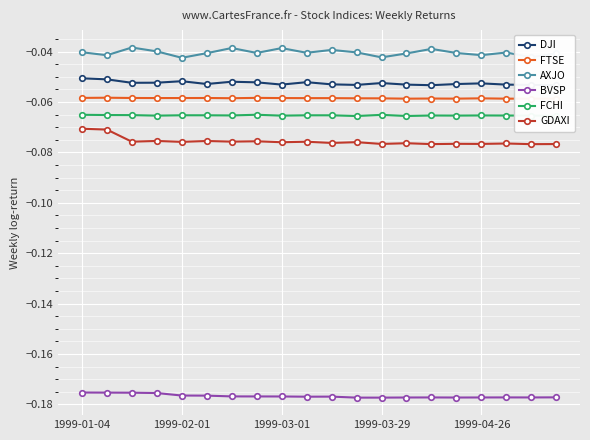

What is the sum of the AXJO values at 11 and 6?

-0.1